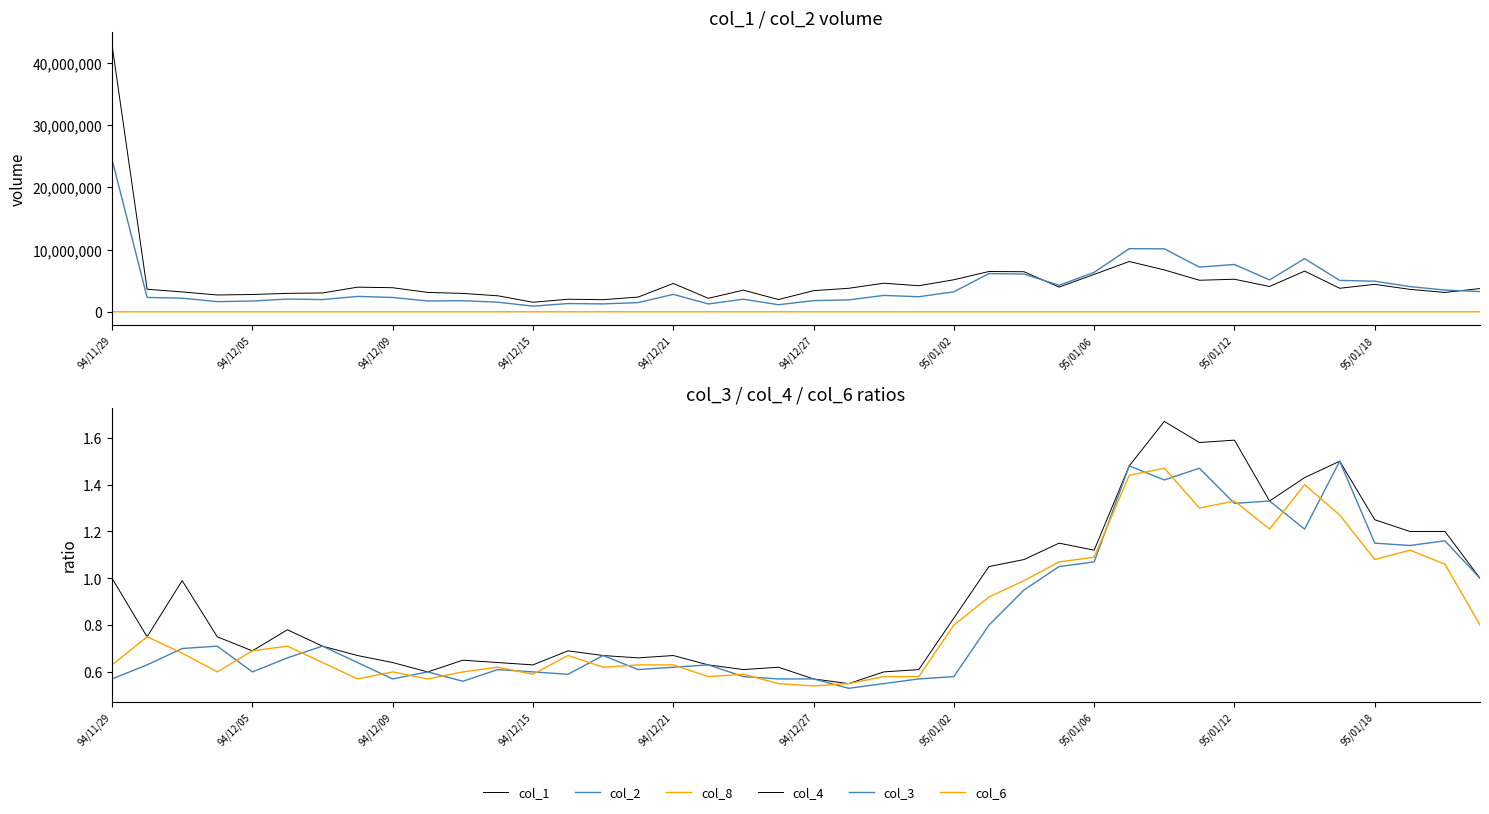

What is the smallest value displayed?

0.5